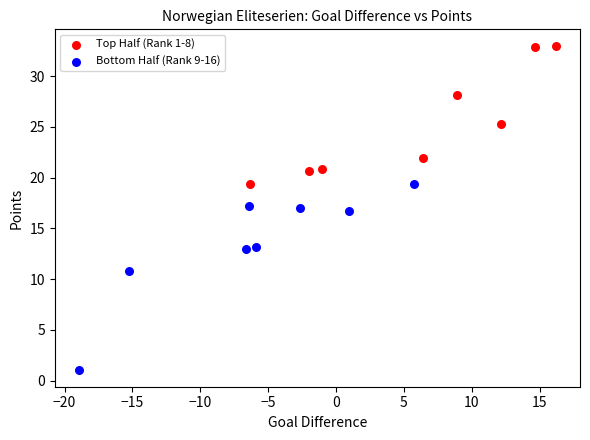

Which series has the widest spread of Y values?

Bottom Half (Rank 9-16)